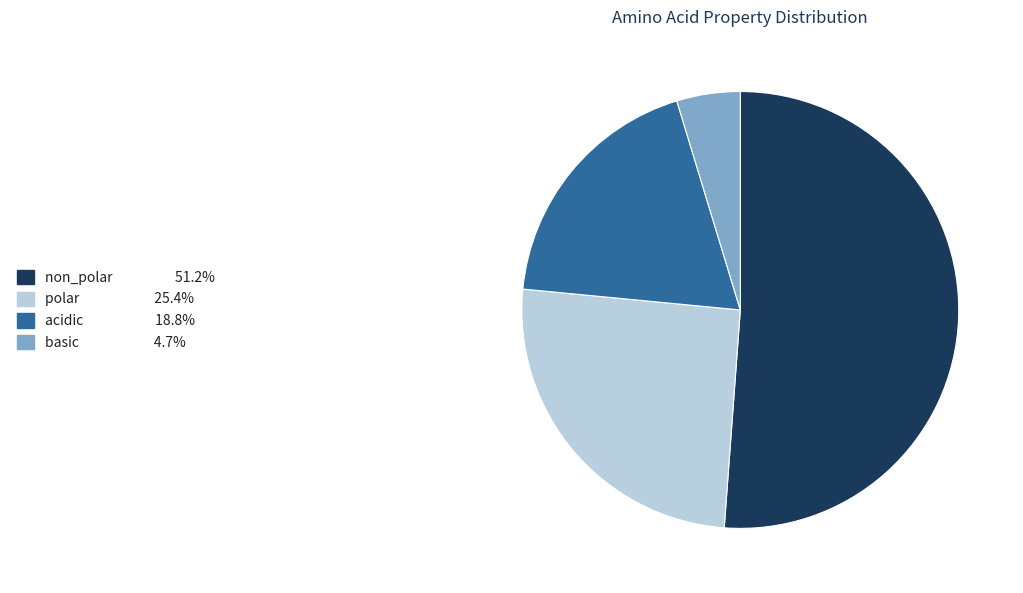

Which category has the smallest portion of the pie?

basic